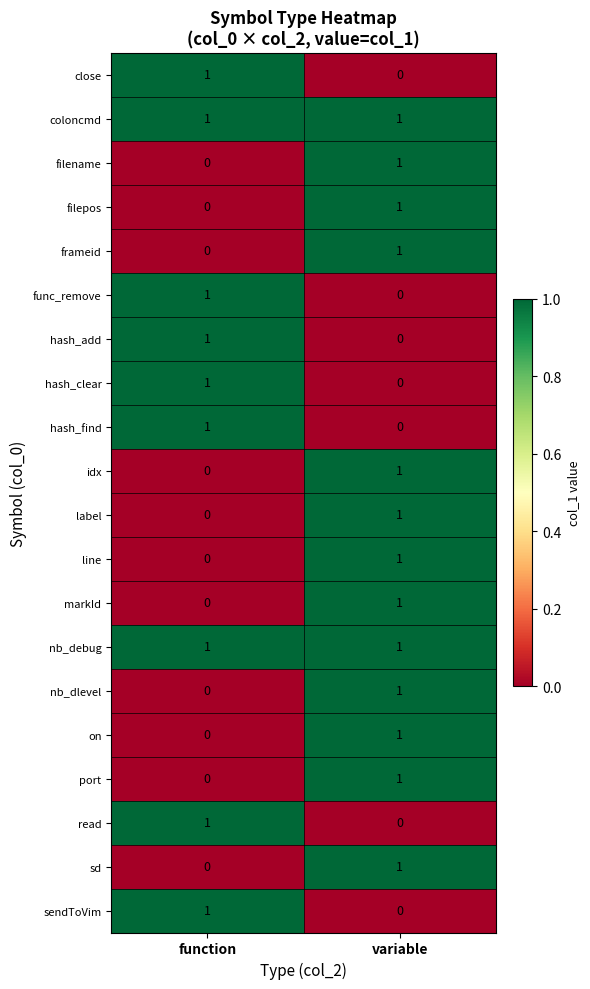

At which label does idx reach its peak?

variable